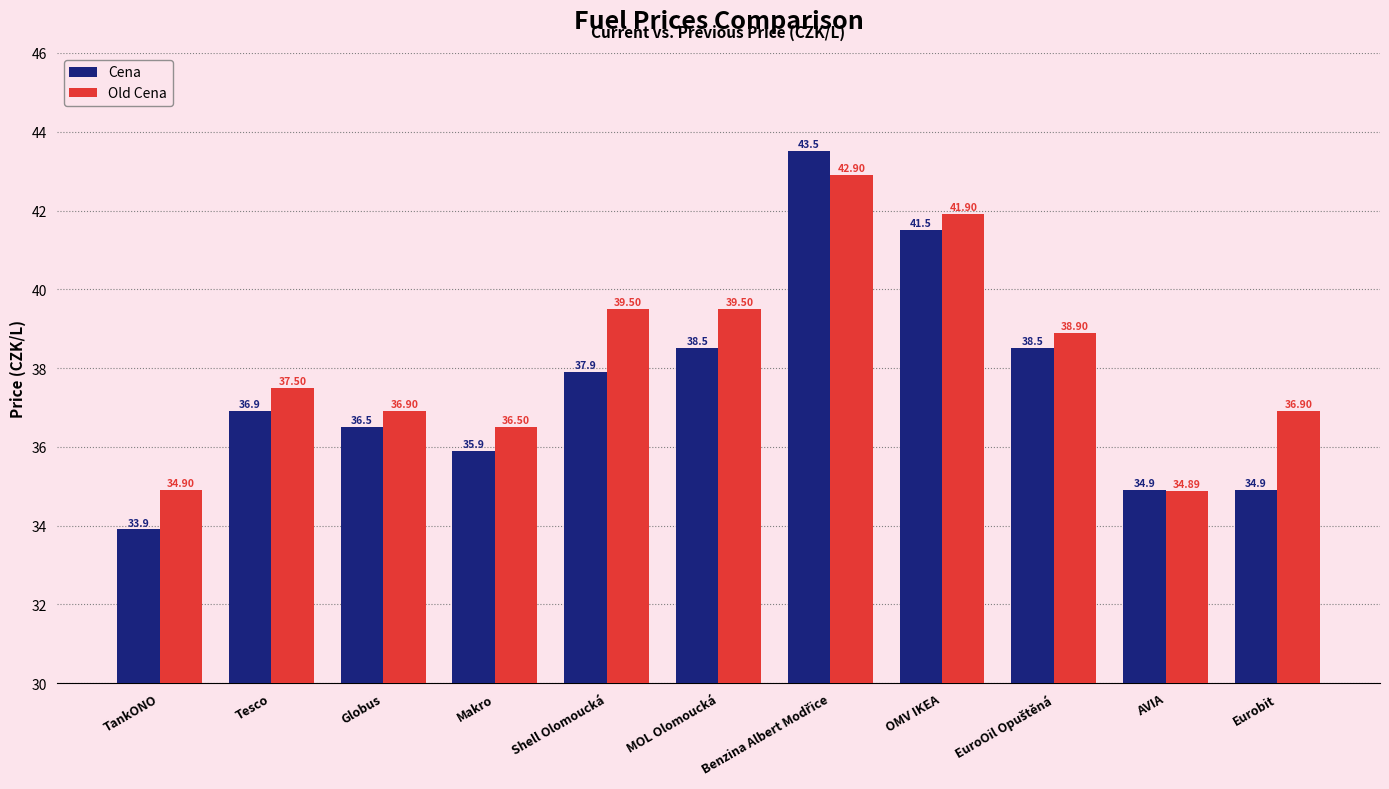

Are the bars horizontal?

No